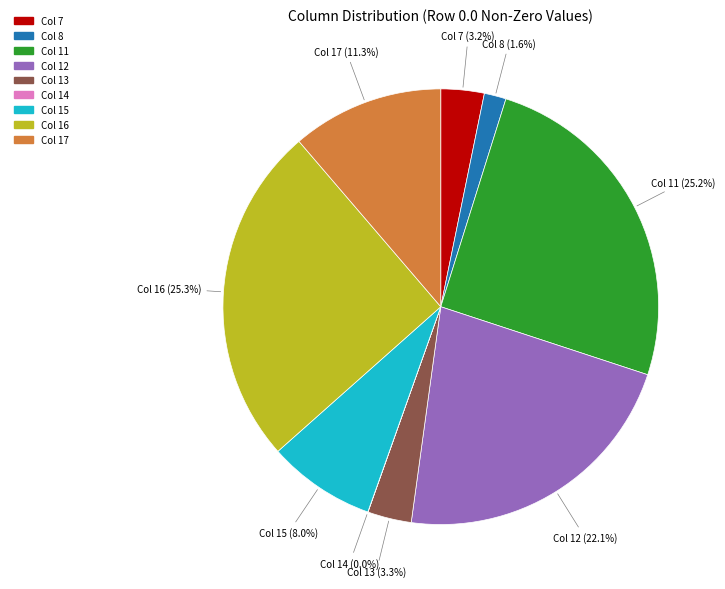

Does any single category account for the majority?

No